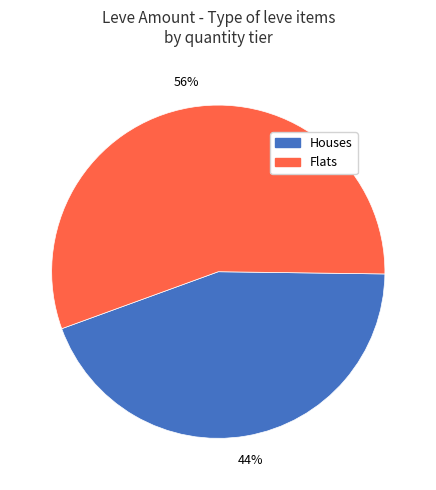

To the nearest percent, what percentage of the pie is Houses?

44%